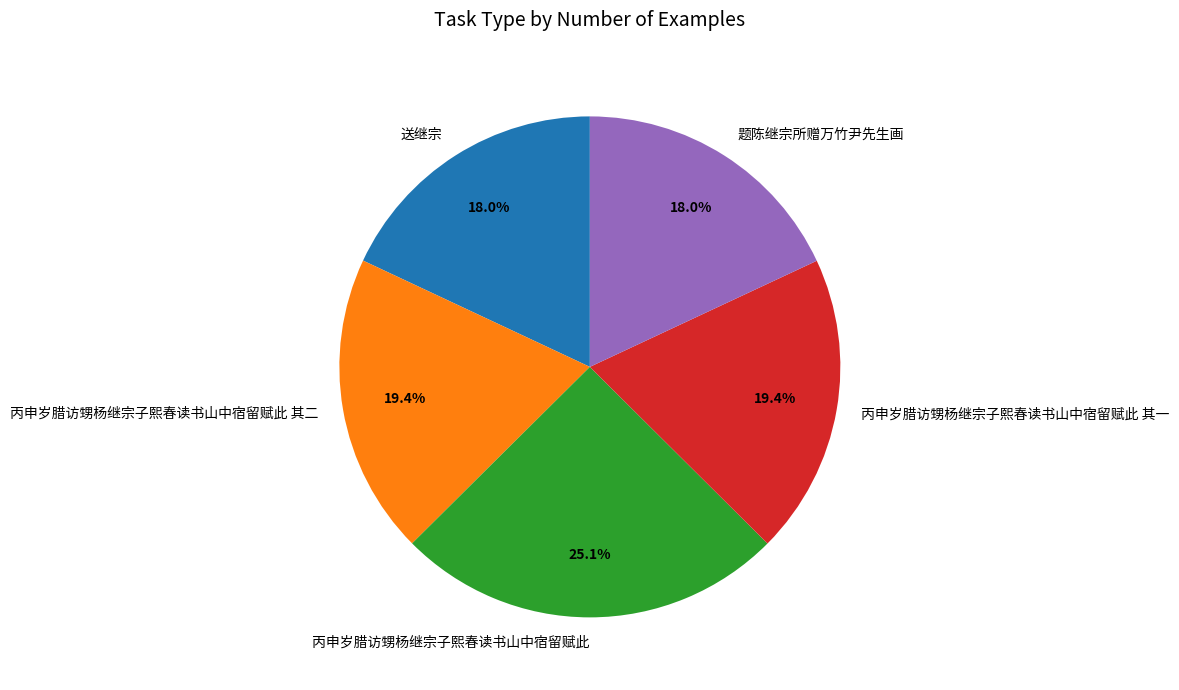

To the nearest percent, what is the difference between the 丙申岁腊访甥杨继宗子熙春读书山中宿留赋此 其一 and 送继宗 slice percentages?

1%